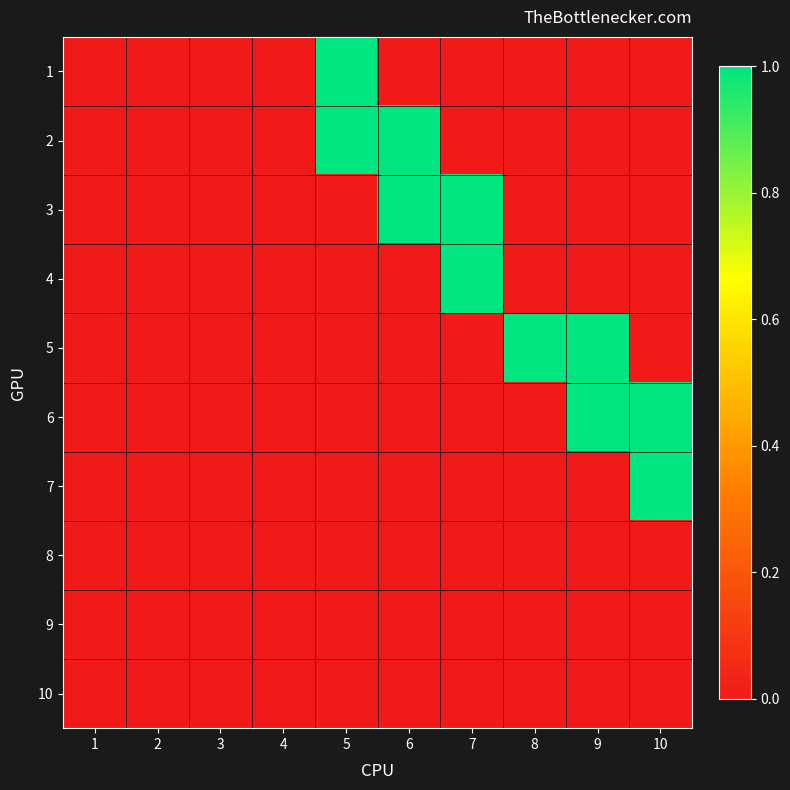

List the series in order of their peak value, highest first.

1, 2, 3, 4, 5, 6, 7, 8, 9, 10